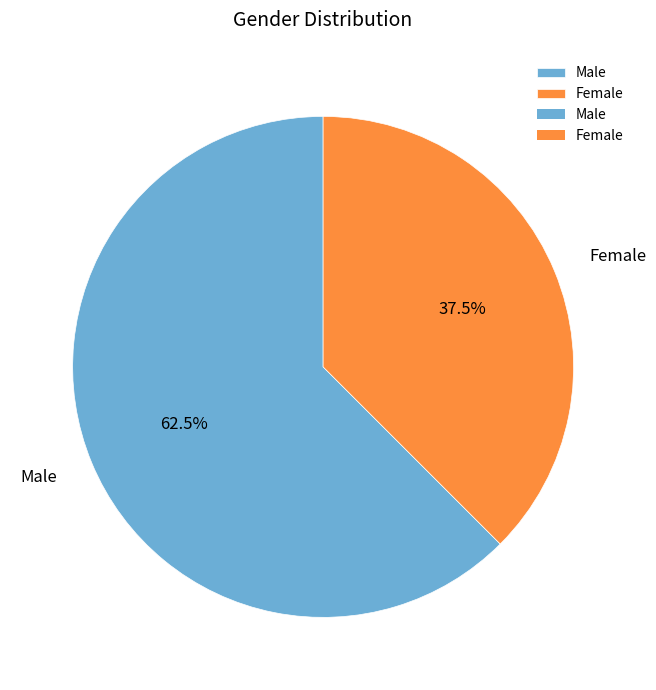

Rank the categories by value from lowest to highest.

Female, Male